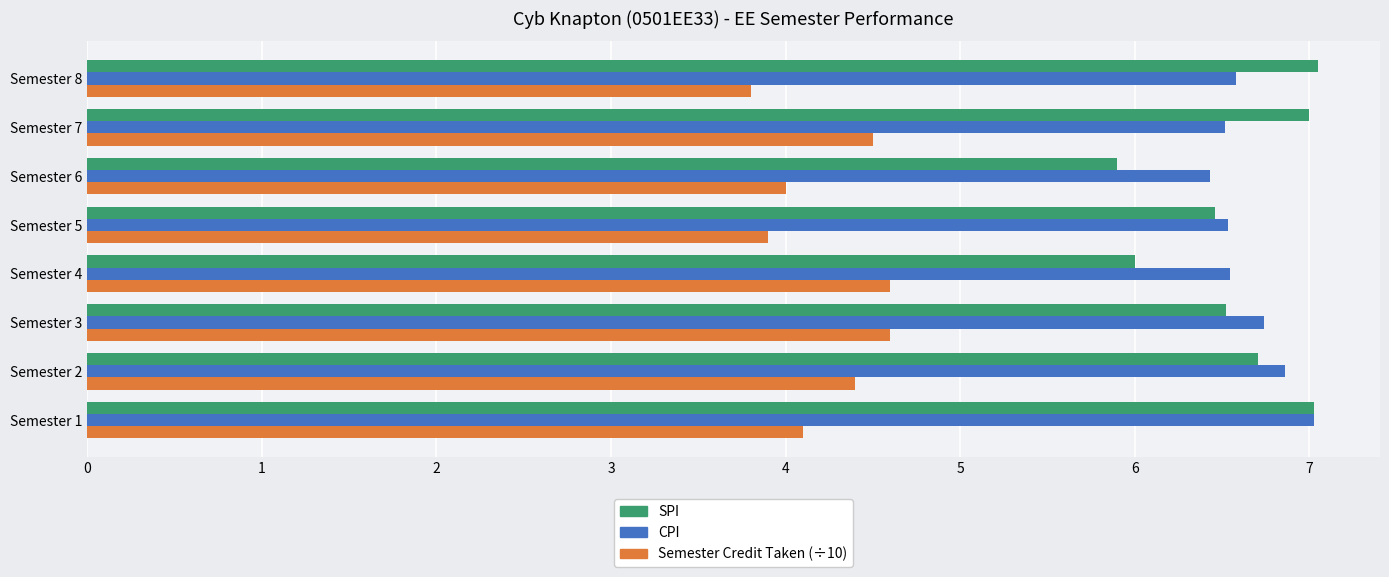

What is the difference between the SPI values at Semester 8 and Semester 2?

0.3